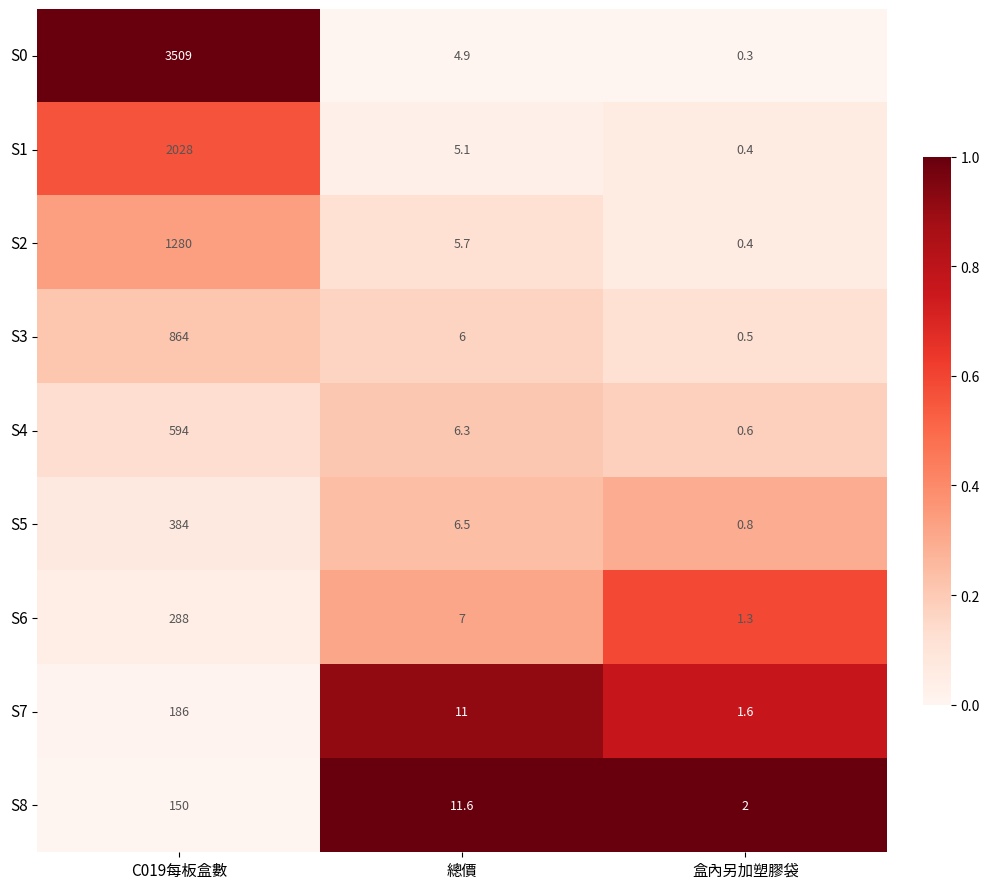

At which label does S6 first exceed 7?

C019每板盒數